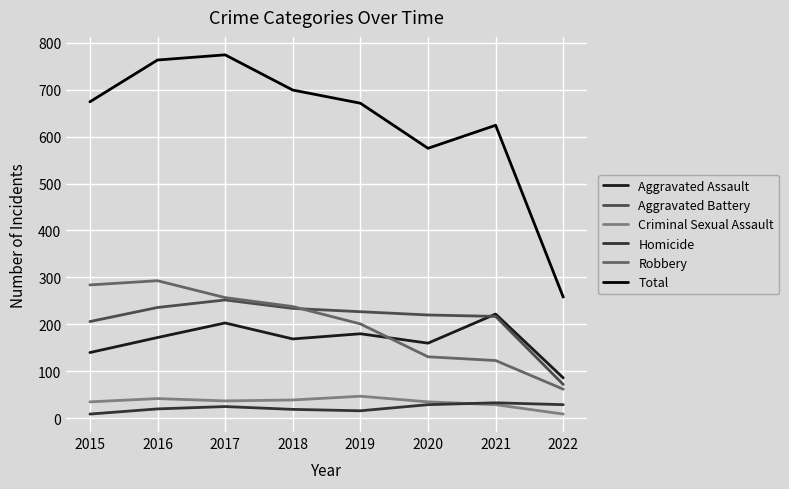

What is the maximum value for Criminal Sexual Assault?

47